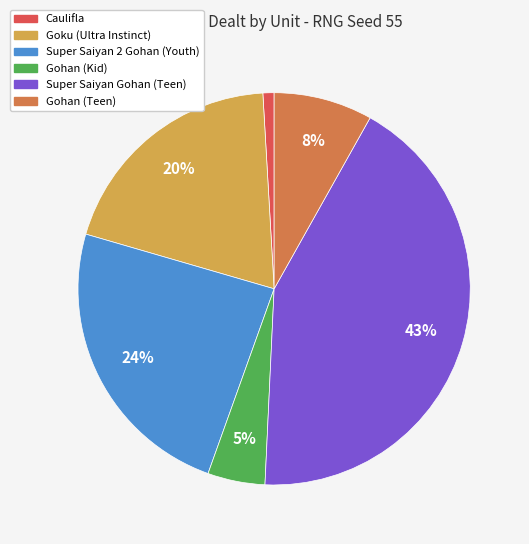

Does any single category account for the majority?

No